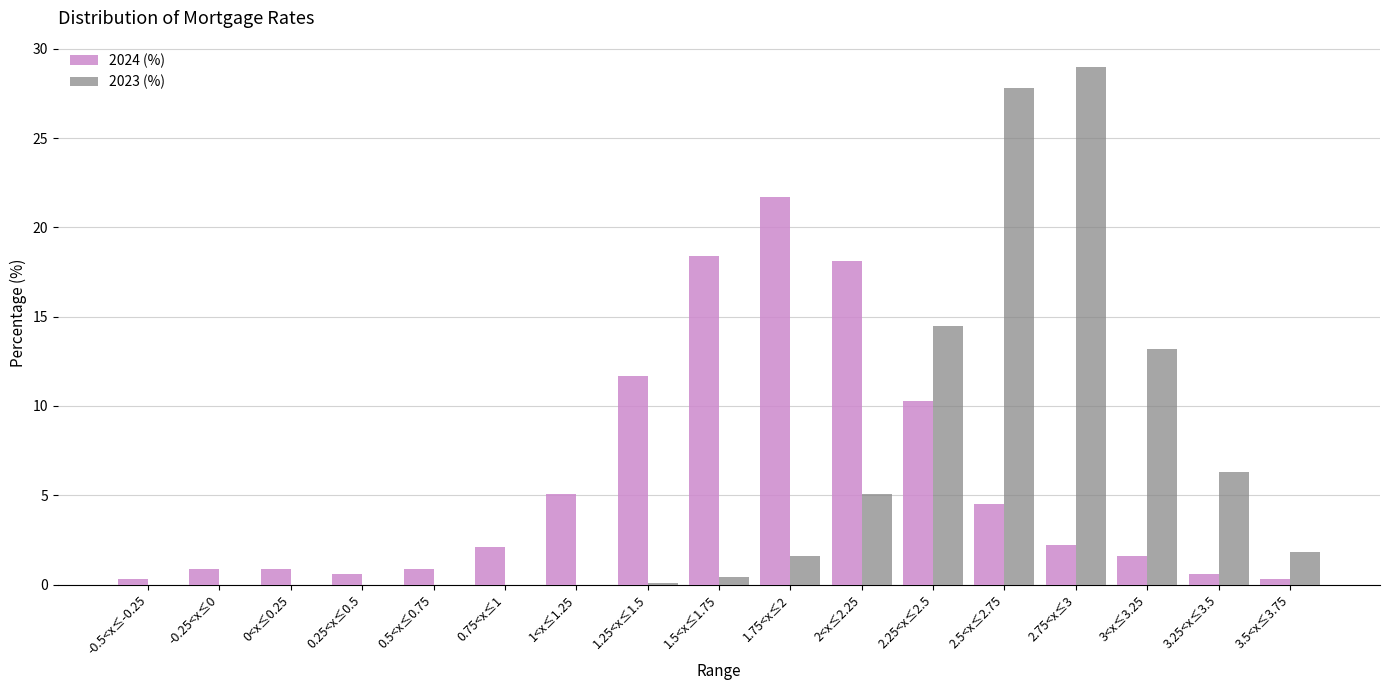

The 2023 (%) series shows -17.2 at 0.5<x≤0.75. True or false?

False